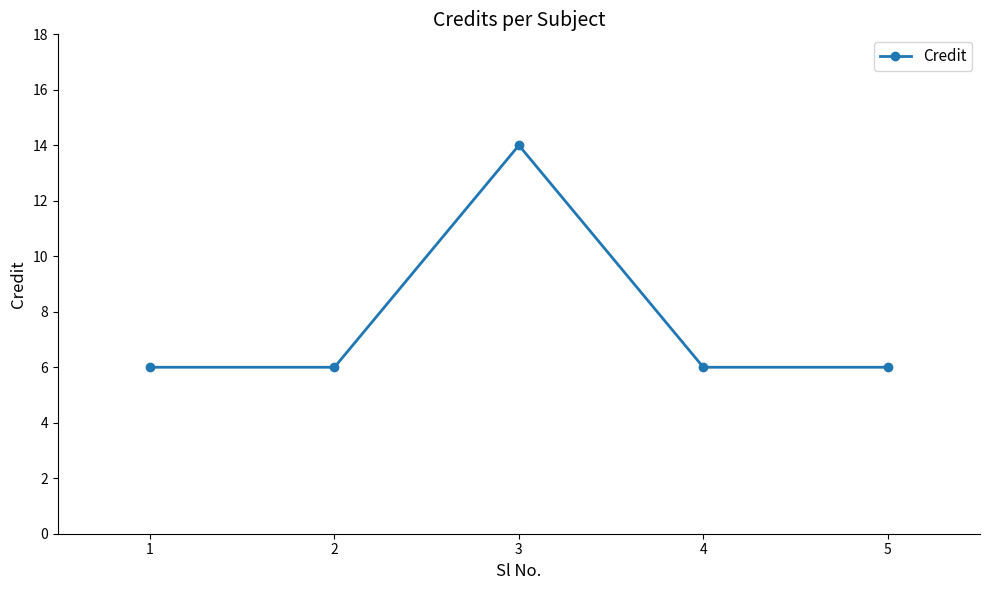

What is the difference between the values at 3 and 5?

8